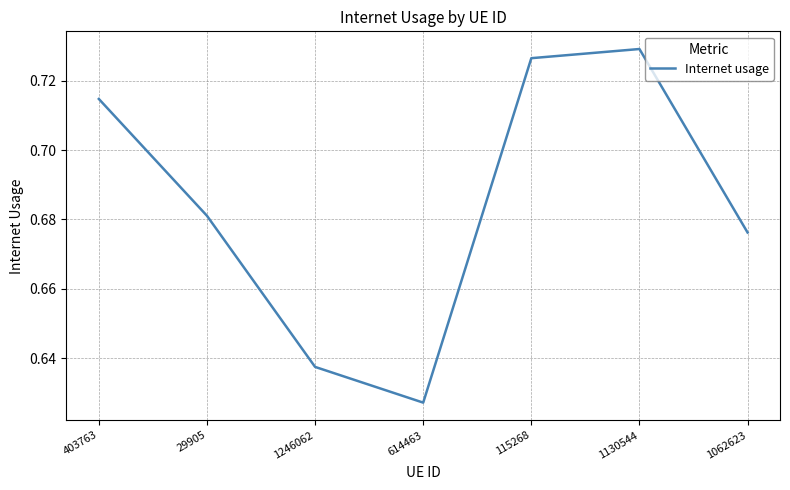

How many lines are shown in the chart?

1